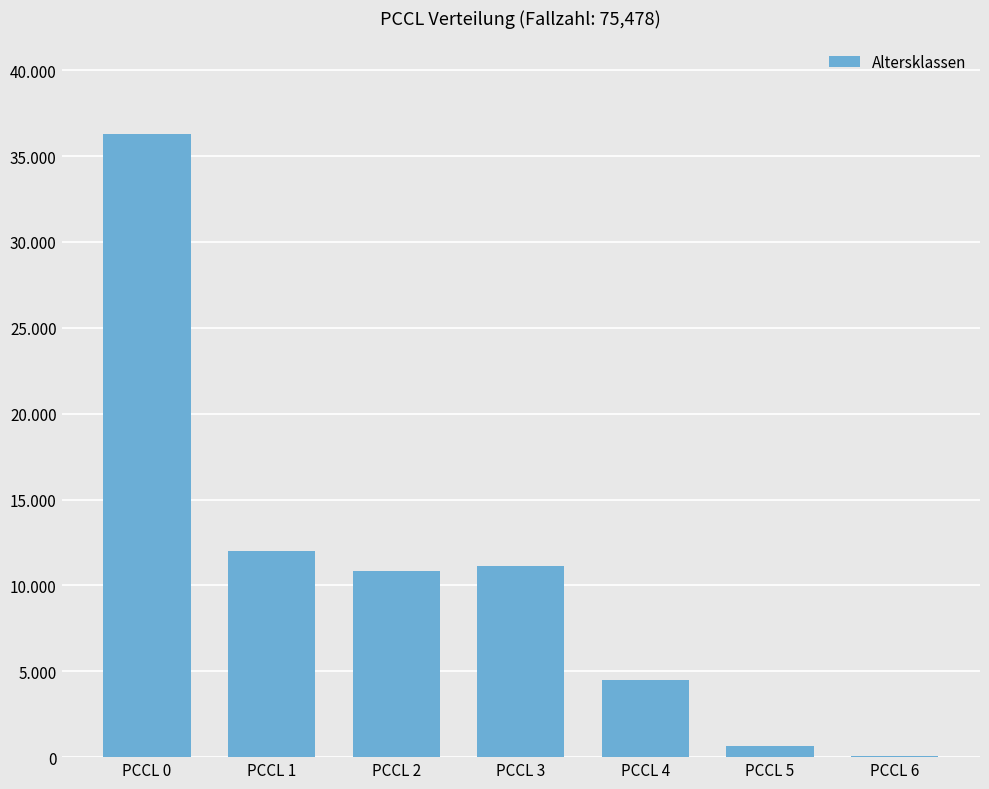

Read the value at PCCL 0, to the nearest 50.

36300